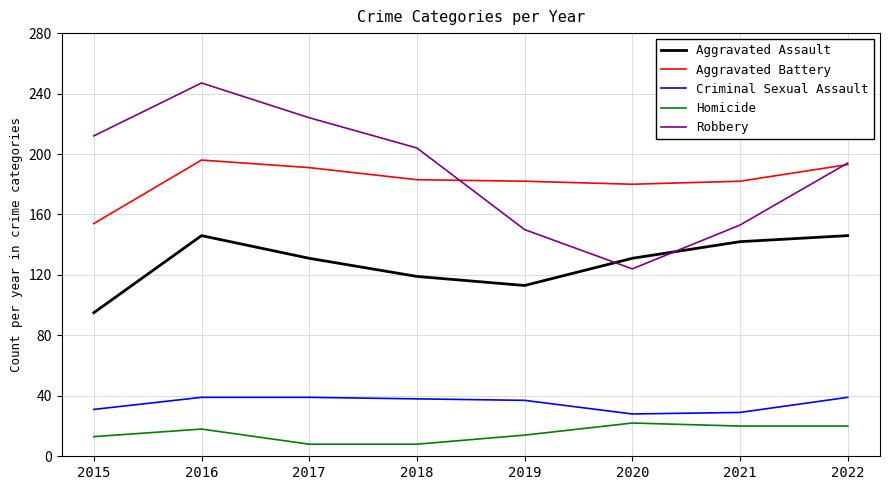

What is the maximum value shown in the chart?

247